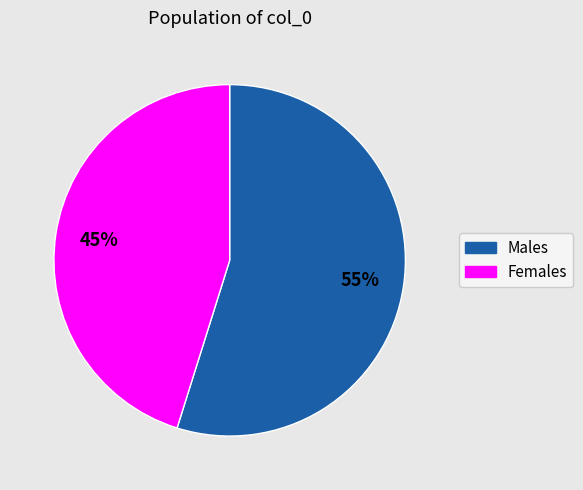

The Females slice represents 45% of the pie. True or false?

True